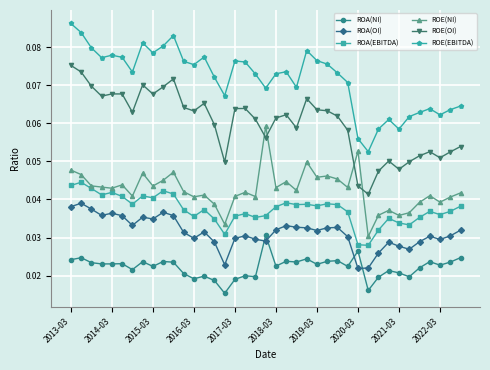

At how many categories does at least one series exceed 0?

39